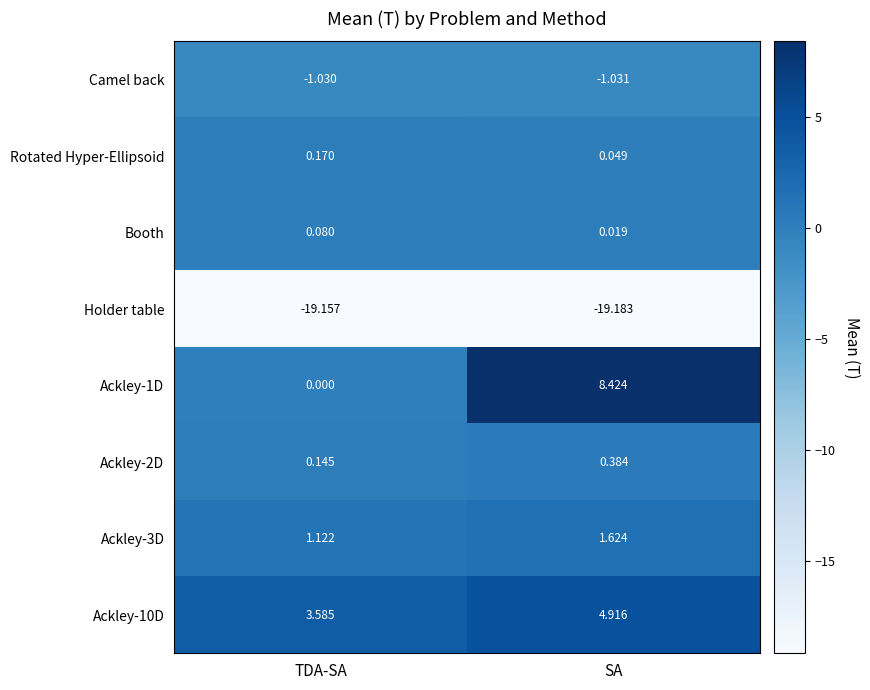

List the labels in order of Ackley-1D value, smallest first.

TDA-SA, SA